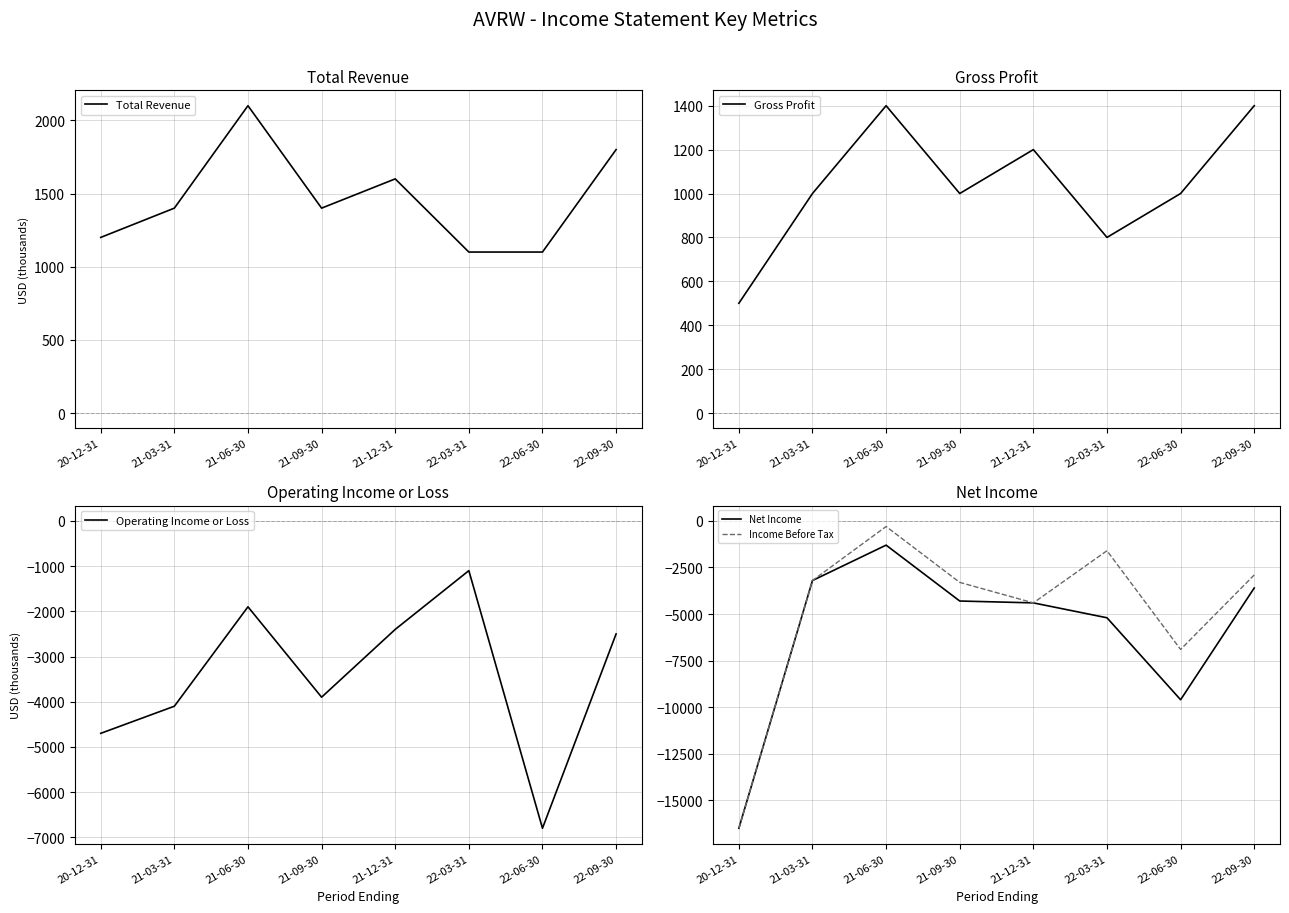

Which series changed the most between 20-12-31 and 21-09-30?

Income Before Tax